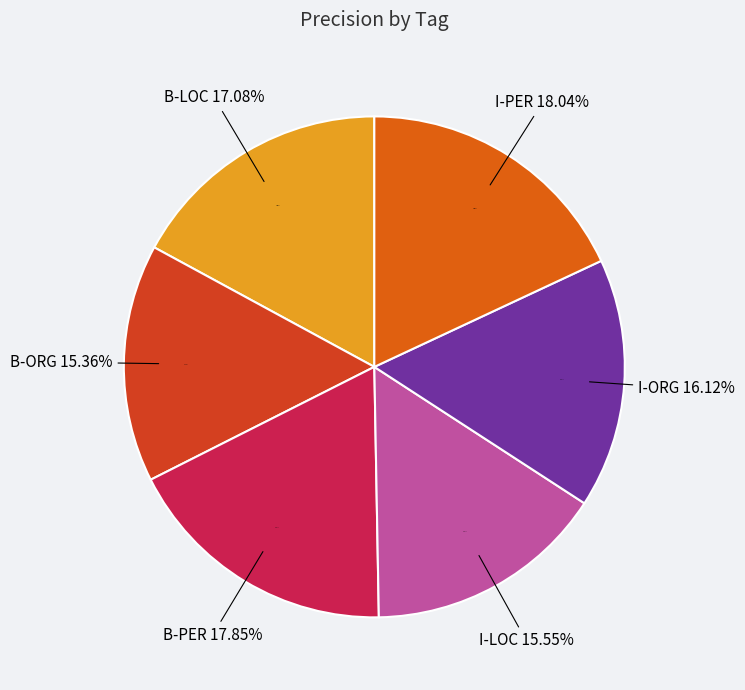

What percentage is the B-PER slice, to the nearest percent?

18%